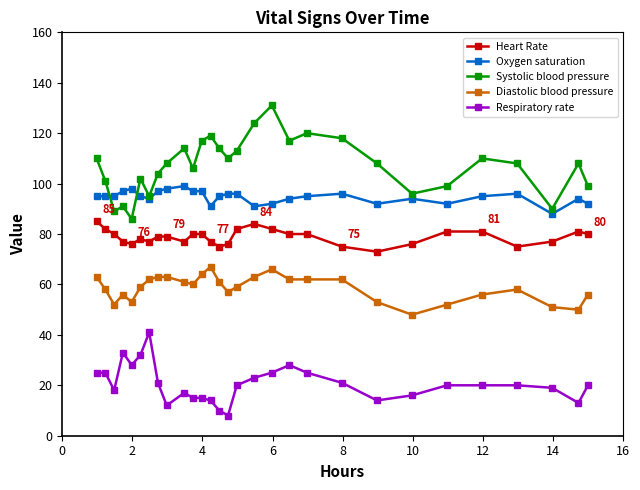

Which series has the largest range (max minus min)?

Systolic blood pressure